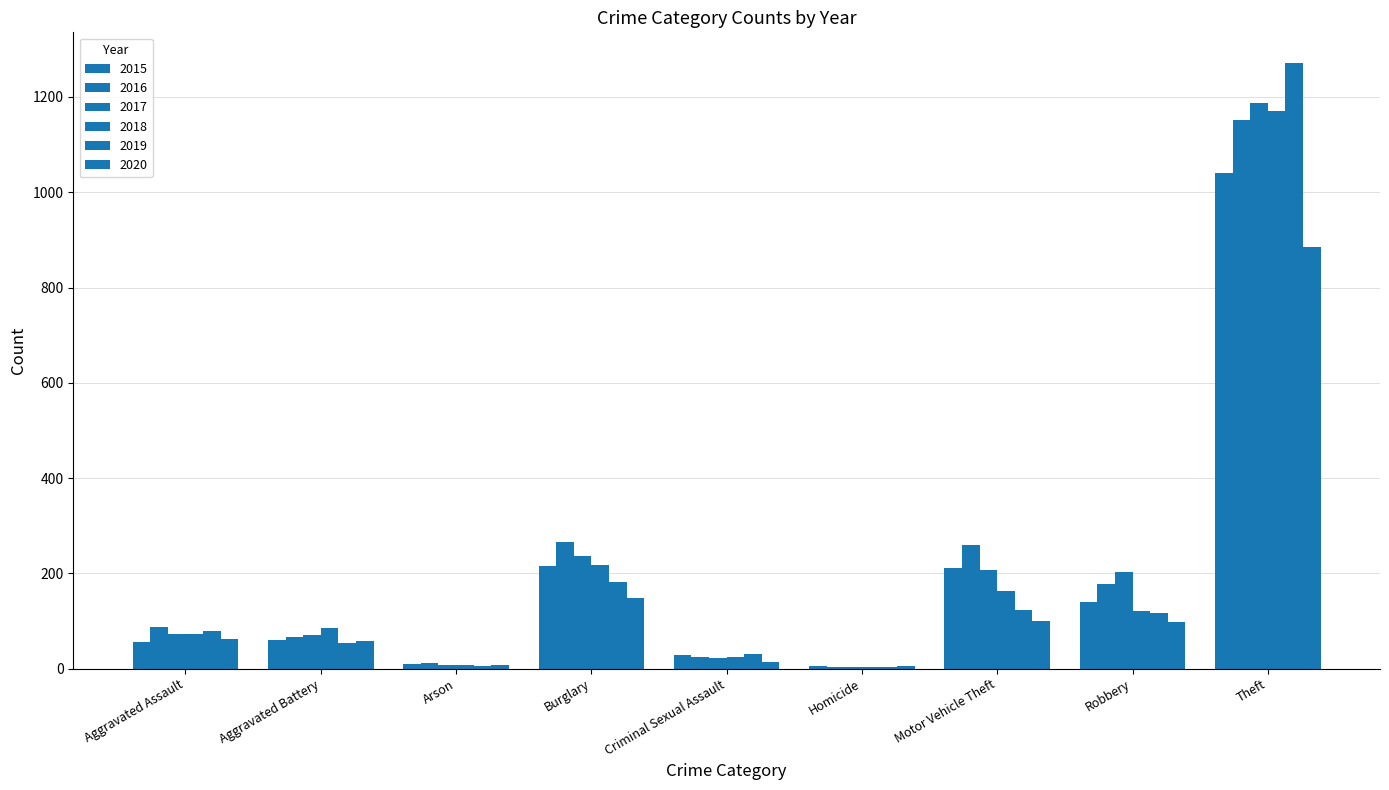

Are the bars grouped side by side (vs. stacked)?

Yes